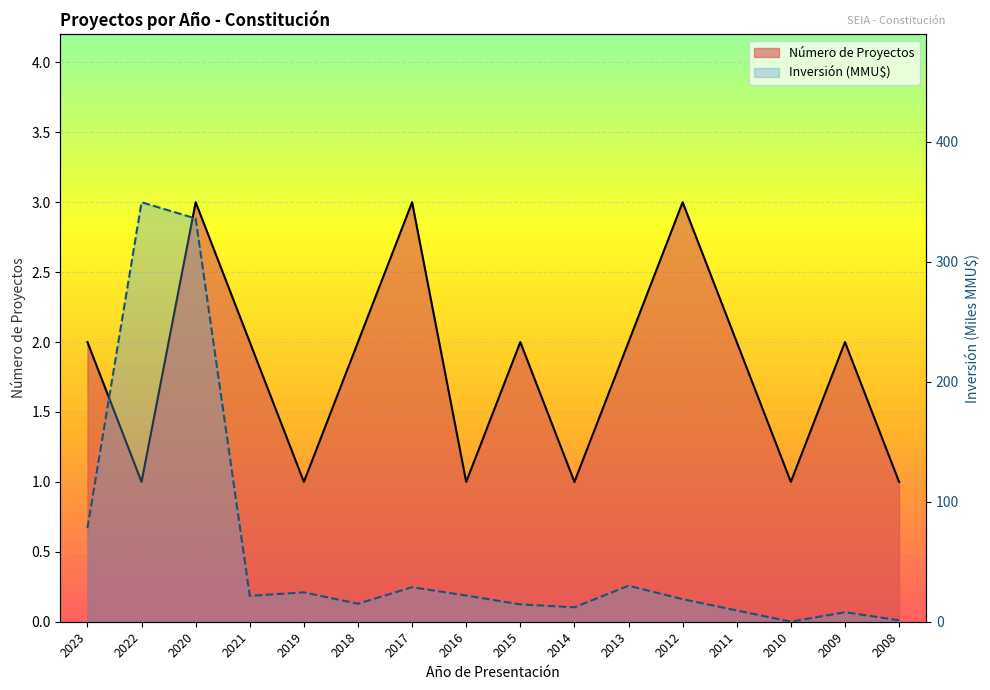

What are all the series names shown in the legend?

Número de Proyectos, Inversión (MMU$)